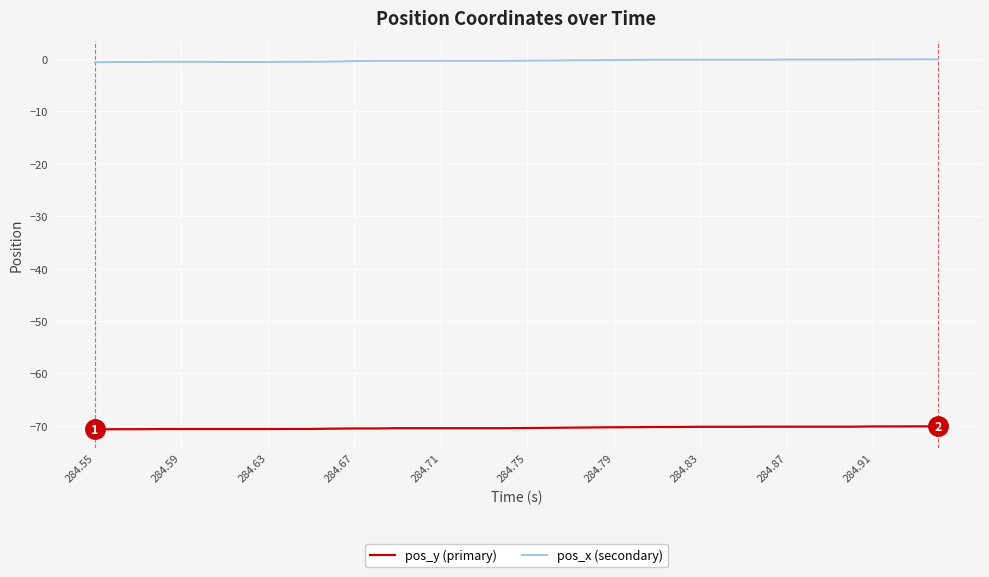

What is the minimum value shown in the chart?

-70.7